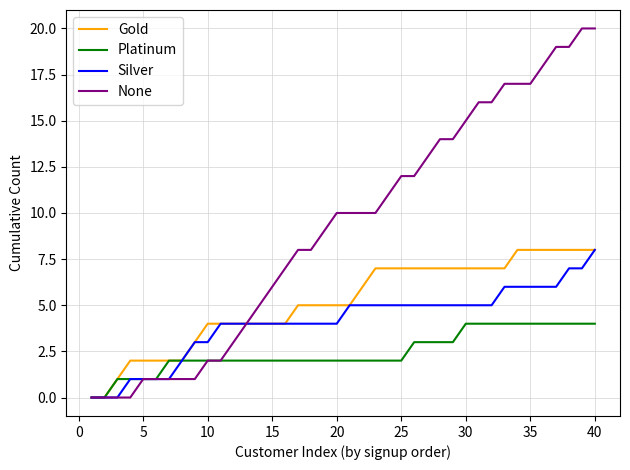

Which series has the largest total across all categories?

None